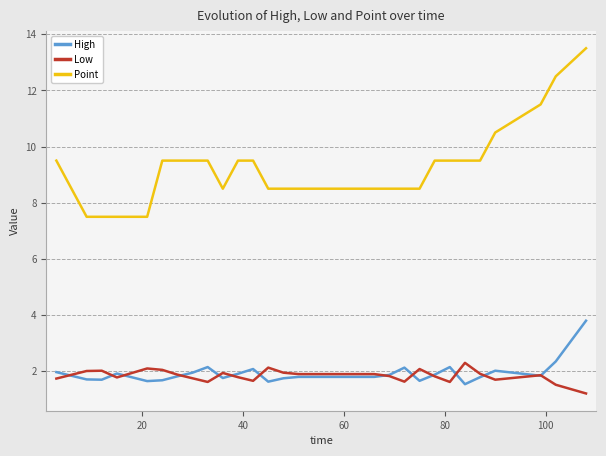

Which series has the widest spread of values?

Point